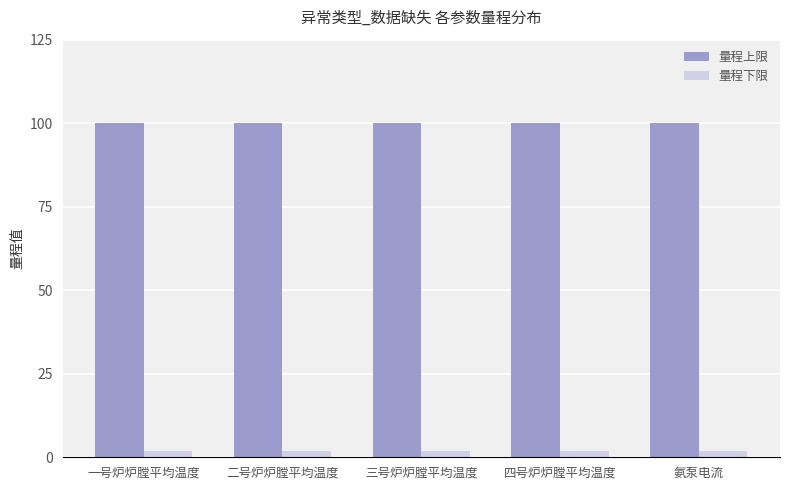

Rank the series by their average value, from lowest to highest.

量程下限, 量程上限